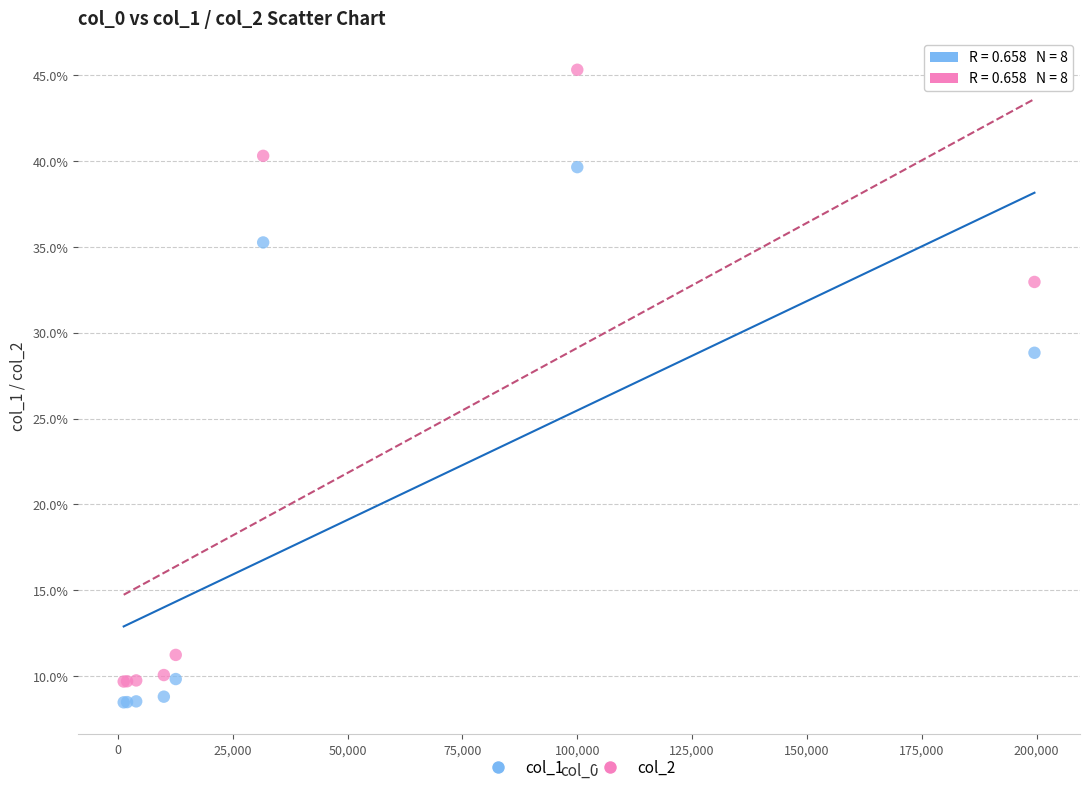

Which series has the widest spread of Y values?

col_2